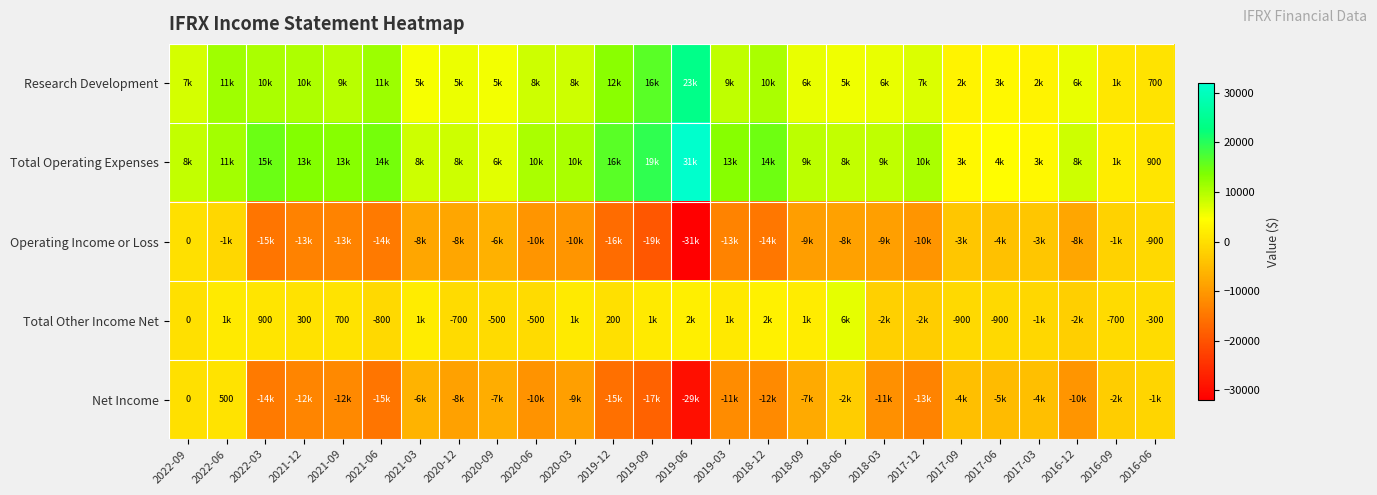

Which category has the highest value across all series?

2019-06